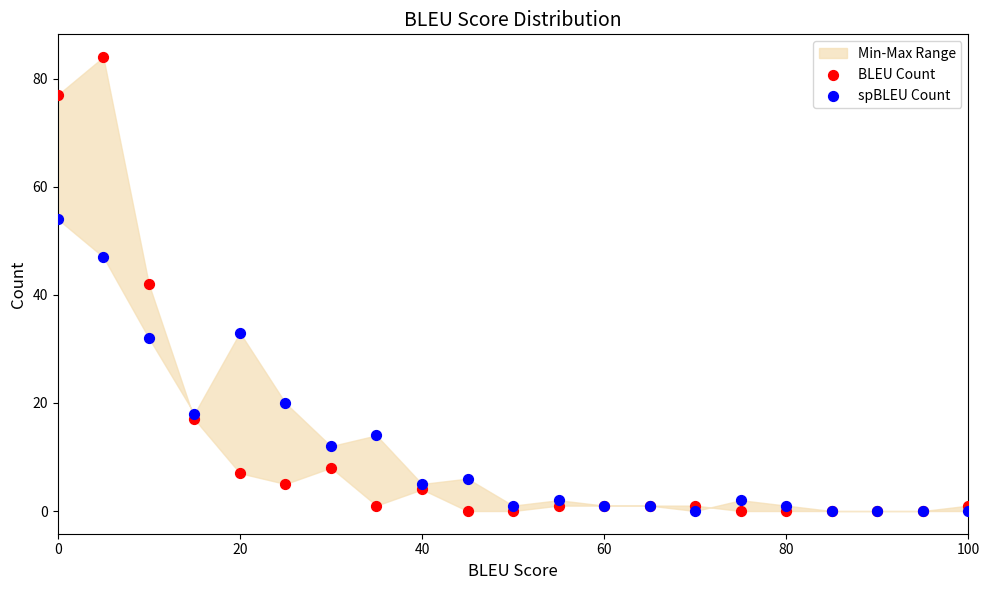

Which series reaches the maximum Y coordinate?

BLEU Count